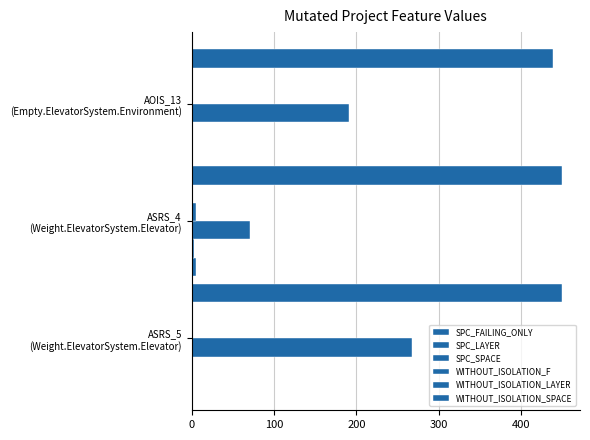

What is the greatest value displayed?

449